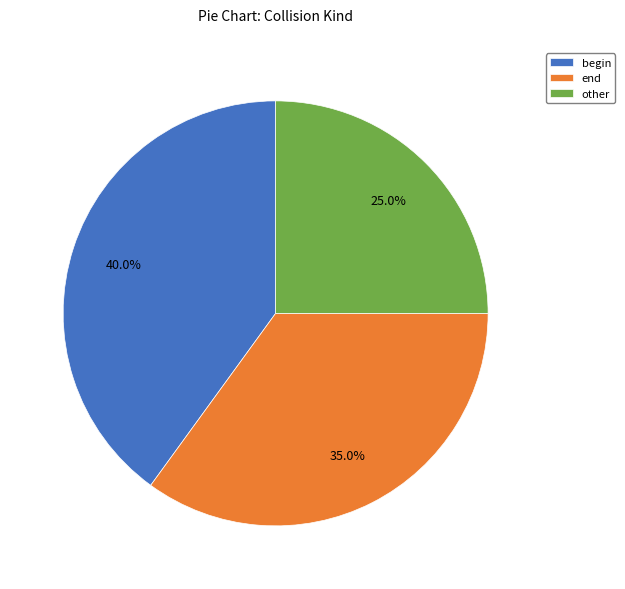

What is the ratio of the value at begin to the value at end?

1.1